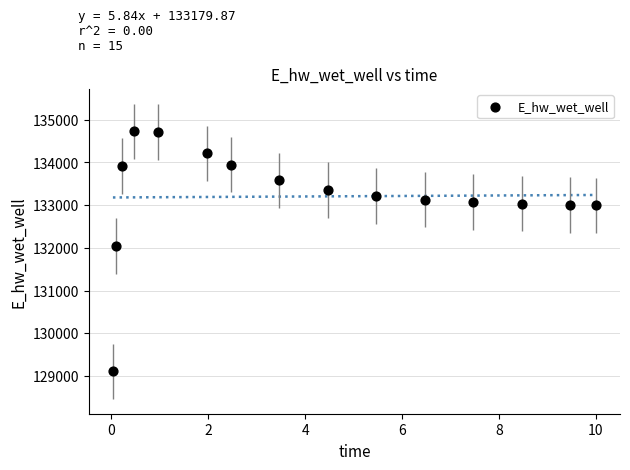

What Y value in the scatter plot is closest to 131918?

132040.8